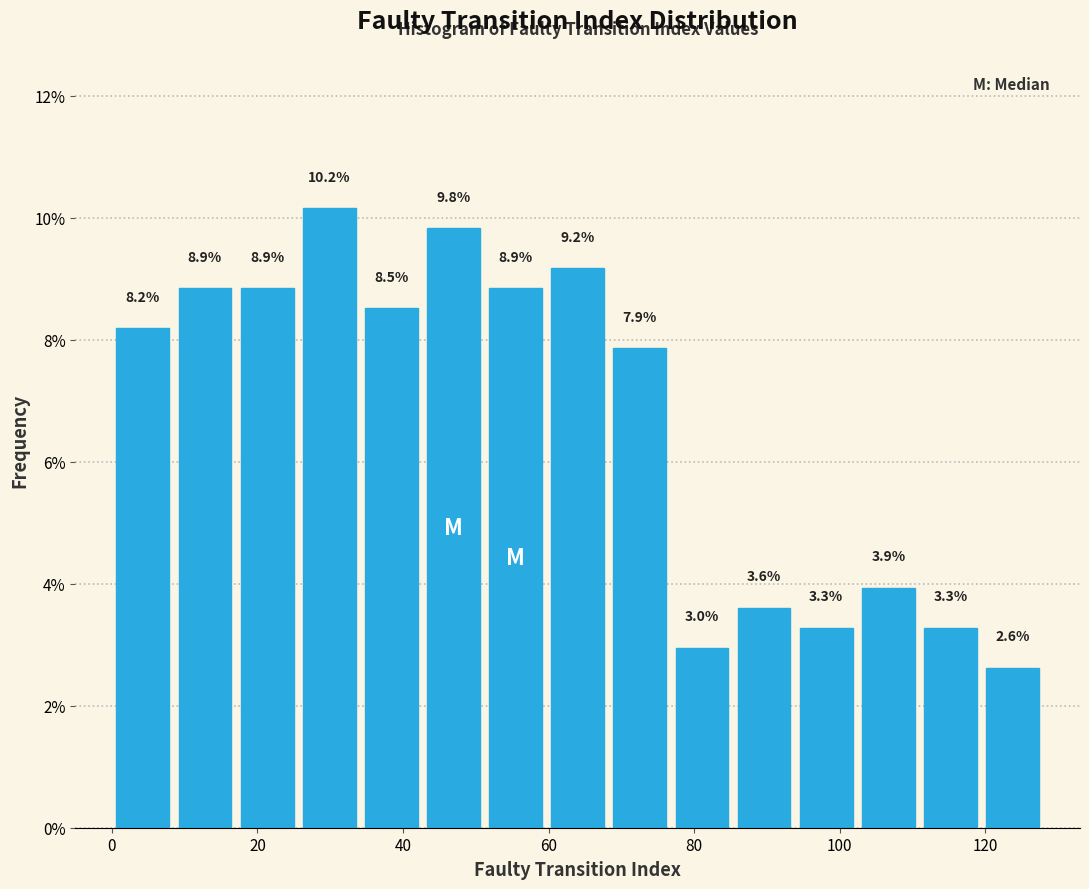

How tall is the bar that spans 60 to 68 on the x-axis? The bar edges are not printed on the chart, so give them approximately, as read against the axis.

9.2